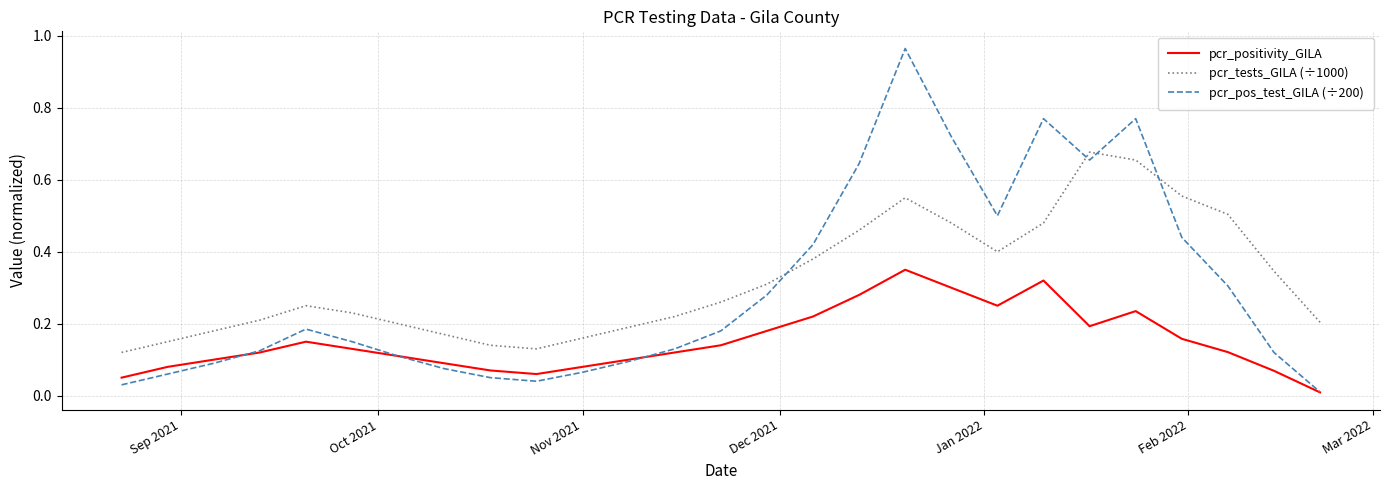

Rank the series by their maximum value, from lowest to highest.

pcr_positivity_GILA, pcr_tests_GILA (÷1000), pcr_pos_test_GILA (÷200)